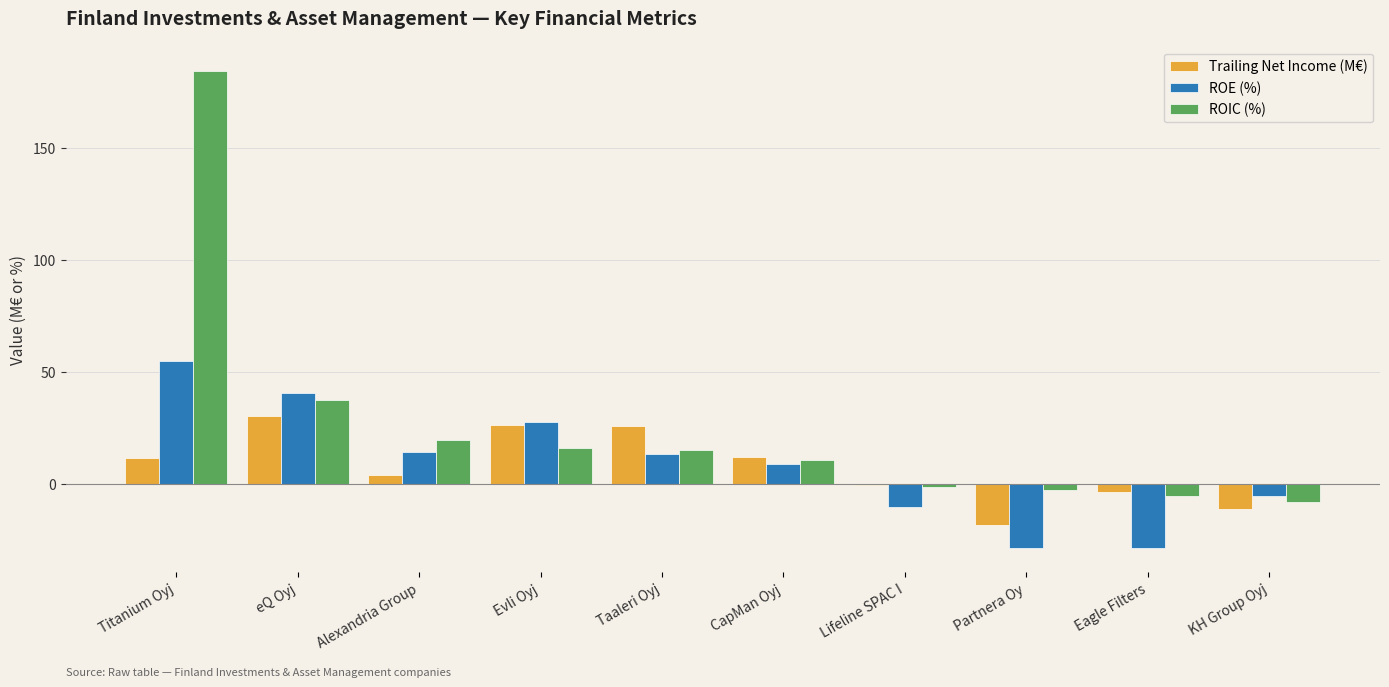

Where is Trailing Net Income (M€) nearest to the value 6?

Alexandria Group